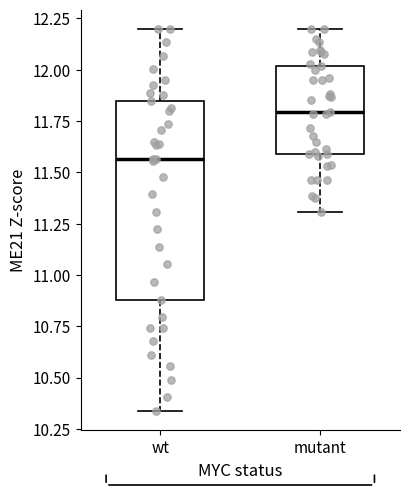

Reading left to right, transcribe this box plot: for each box, give where its median line is, the range the box spans, and where its two whiskers end, as read against the y-axis. The values are not printed on the chart, so give them approximately, as read against the axis.

wt: median 11.55, box 10.90 to 11.85, whiskers 10.35 to 12.20
mutant: median 11.80, box 11.60 to 12.00, whiskers 11.30 to 12.20